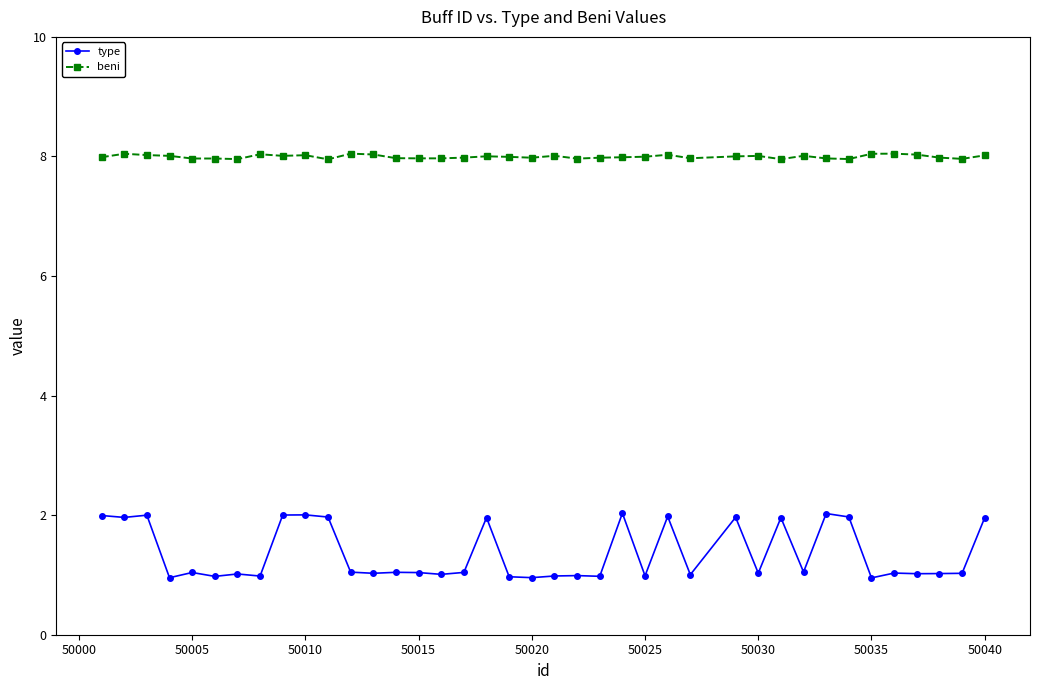

What is the value of the beni point at the 1st from the left?

8.0